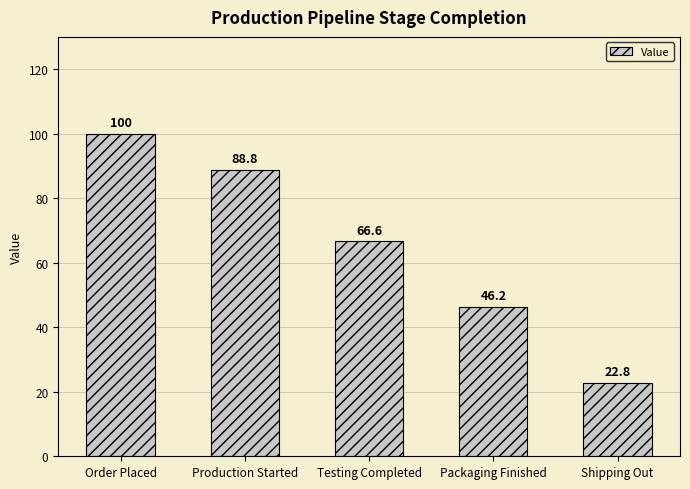

Rank the categories by value from lowest to highest.

Shipping Out, Packaging Finished, Testing Completed, Production Started, Order Placed